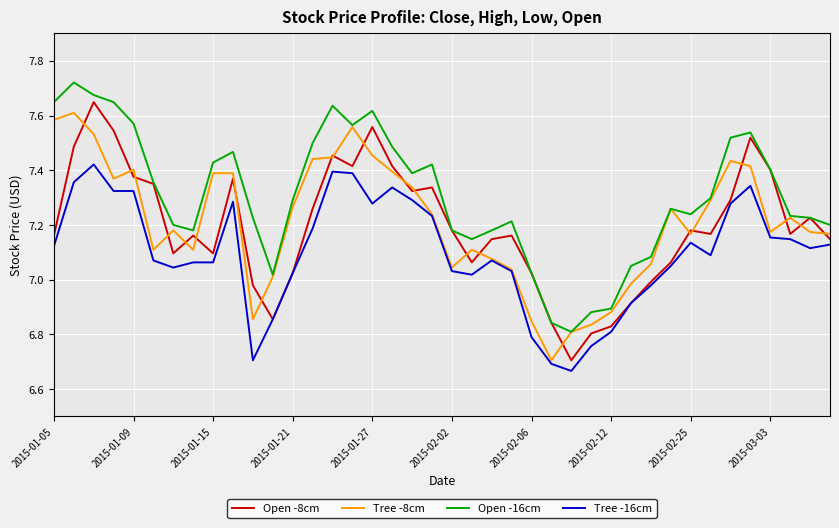

Which series has the largest total across all categories?

Open -16cm